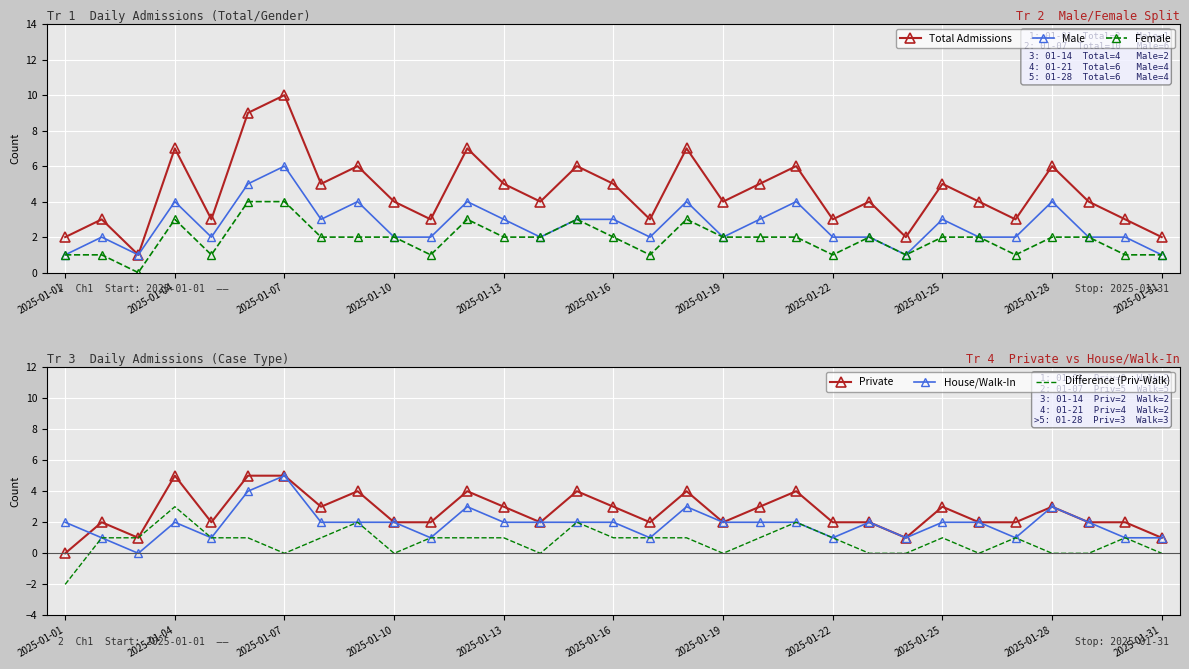

True or false: Total Admissions and Male cross at least once.

False